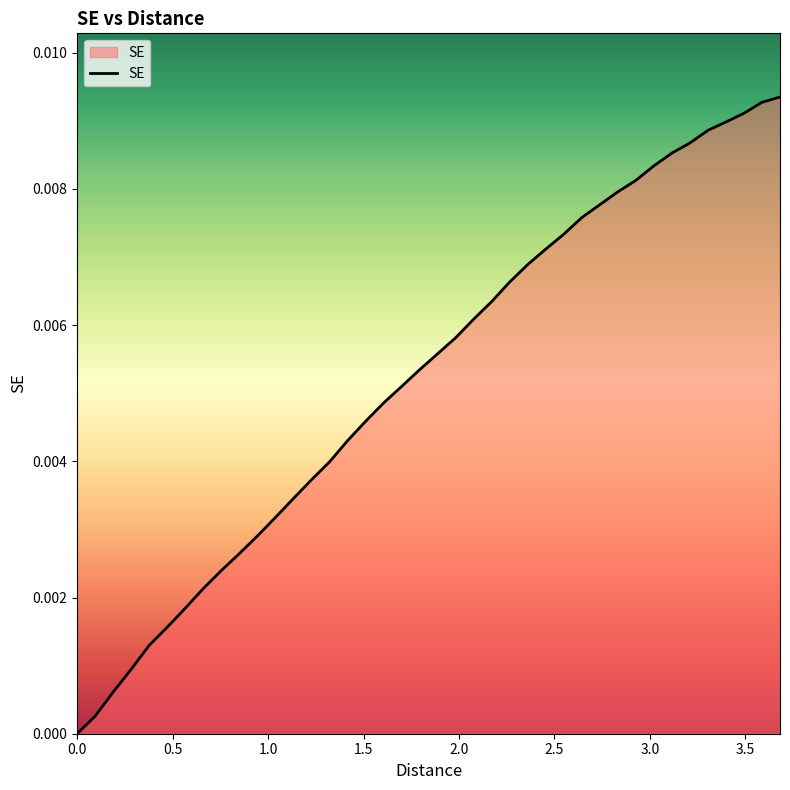

True or false: there are more than 0 points higher than both neighbors.

False